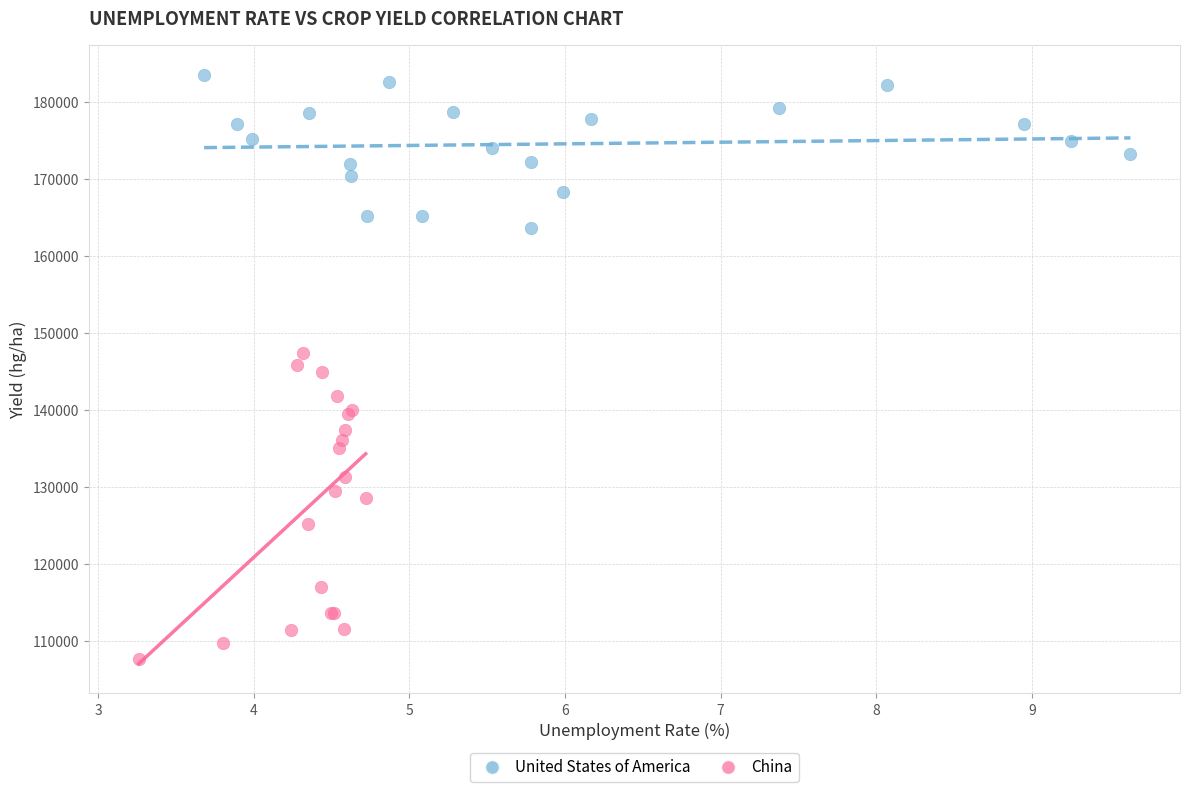

Which series contains the highest Y value?

United States of America